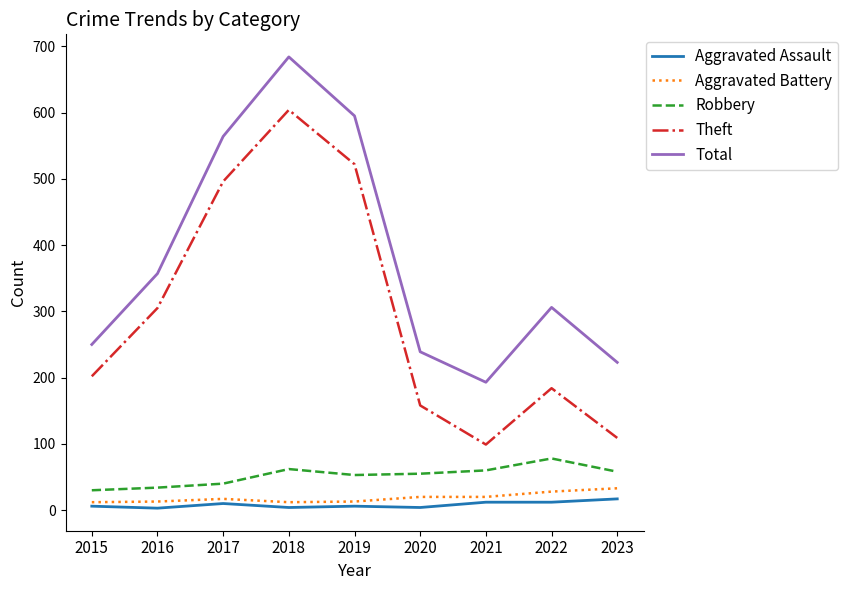

Between 2017 and 2022, which series saw the biggest shift?

Theft